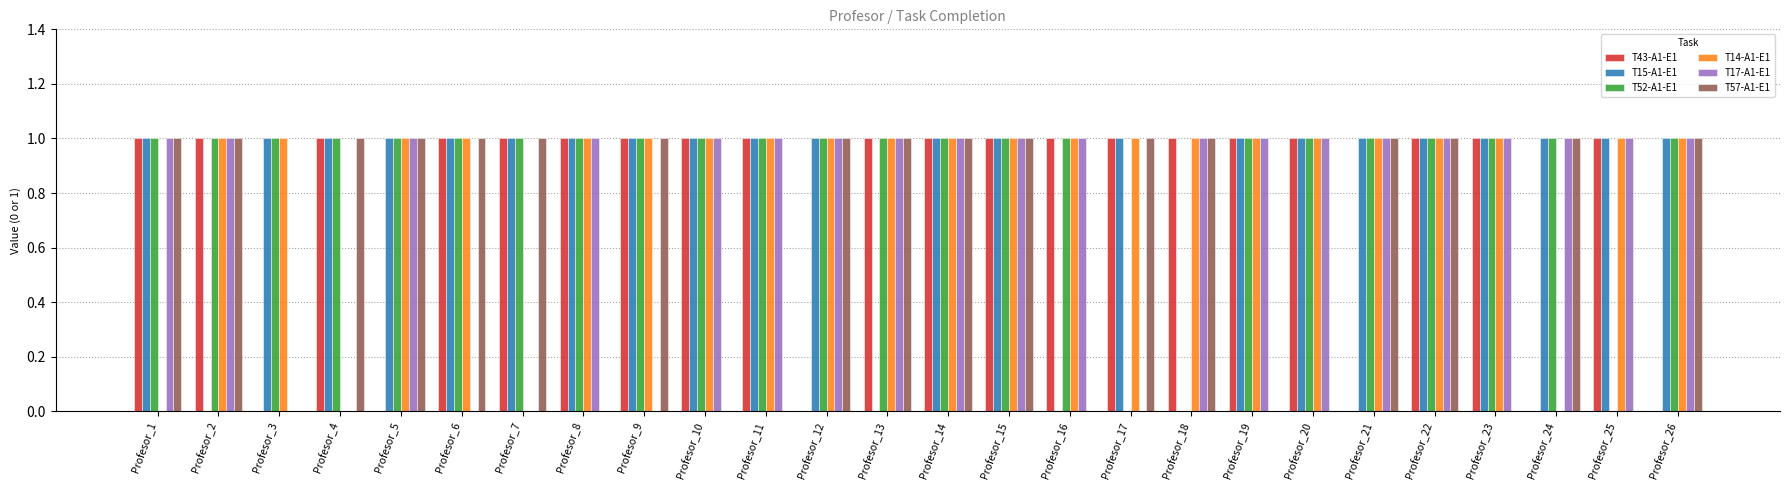

Is it true that T17-A1-E1 equals 2 at Profesor_10?

False